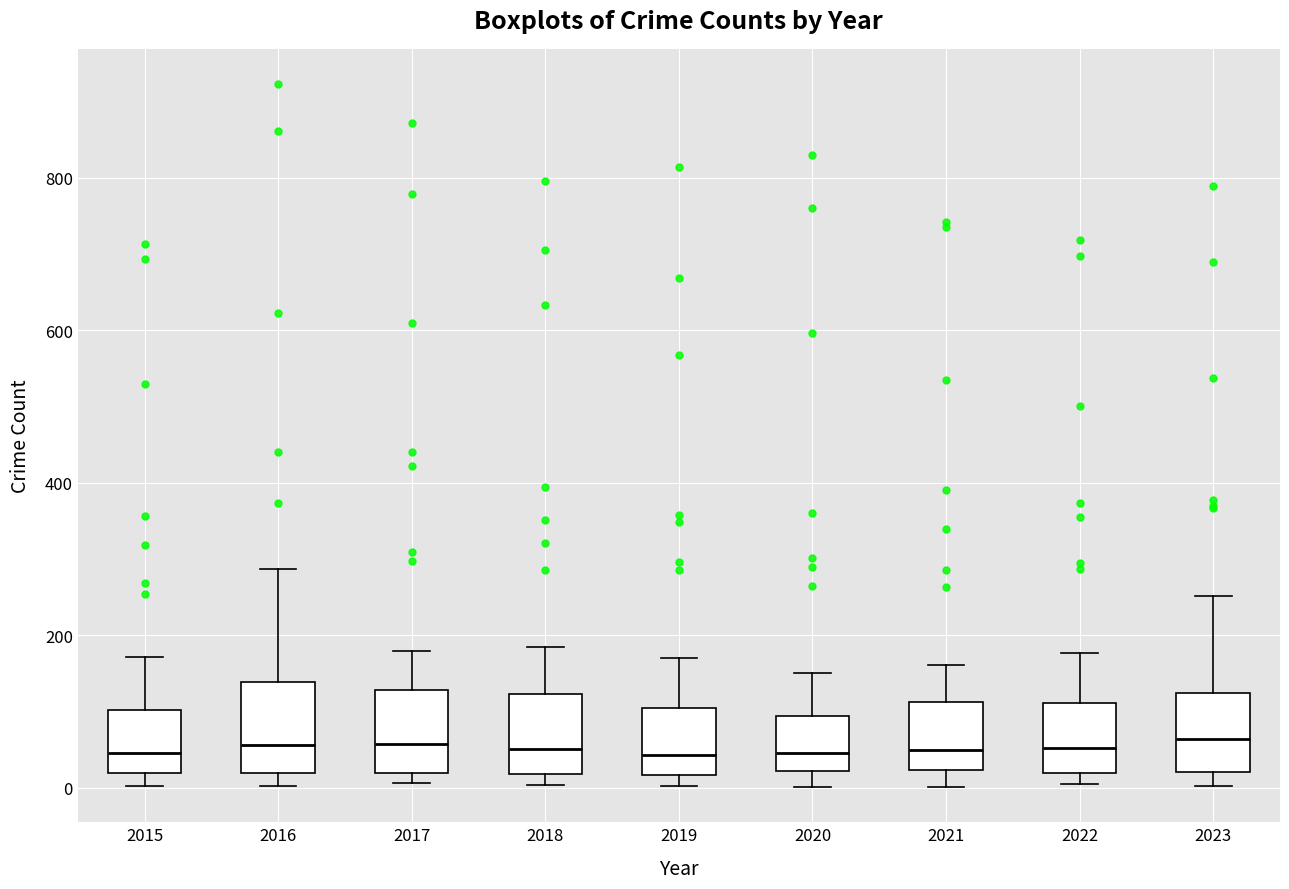

Reading left to right, transcribe this box plot: for each box, give where its median line is, the range the box spans, and where its two whiskers end, as read against the y-axis. The values are not printed on the chart, so give them approximately, as read against the axis.

2015: median 40, box 20 to 100, whiskers 0 to 180
2016: median 60, box 20 to 140, whiskers 0 to 280
2017: median 60, box 20 to 120, whiskers 0 to 180
2018: median 60, box 20 to 120, whiskers 0 to 180
2019: median 40, box 20 to 100, whiskers 0 to 180
2020: median 40, box 20 to 100, whiskers 0 to 160
2021: median 60, box 20 to 120, whiskers 0 to 160
2022: median 60, box 20 to 120, whiskers 0 to 180
2023: median 60, box 20 to 120, whiskers 0 to 260